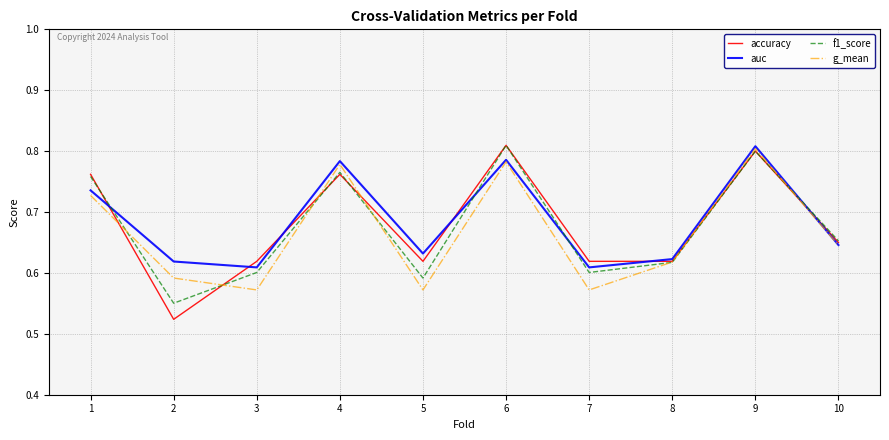

Rank the series by their average value, from lowest to highest.

g_mean, f1_score, accuracy, auc